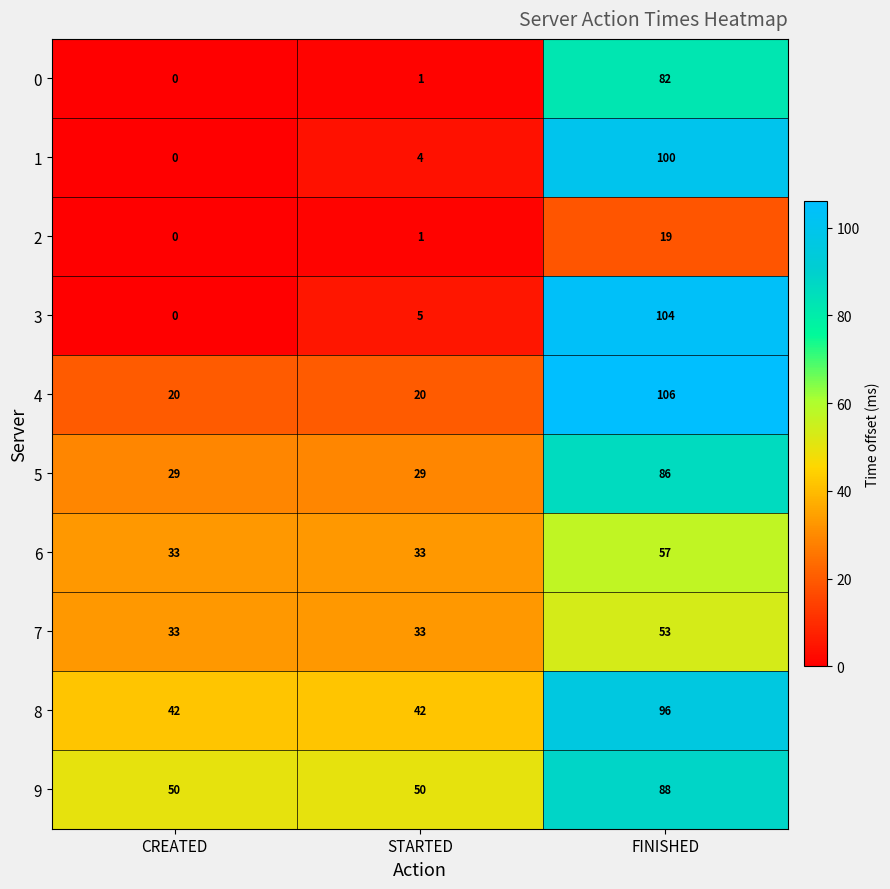

At how many categories does at least one series exceed 23?

3